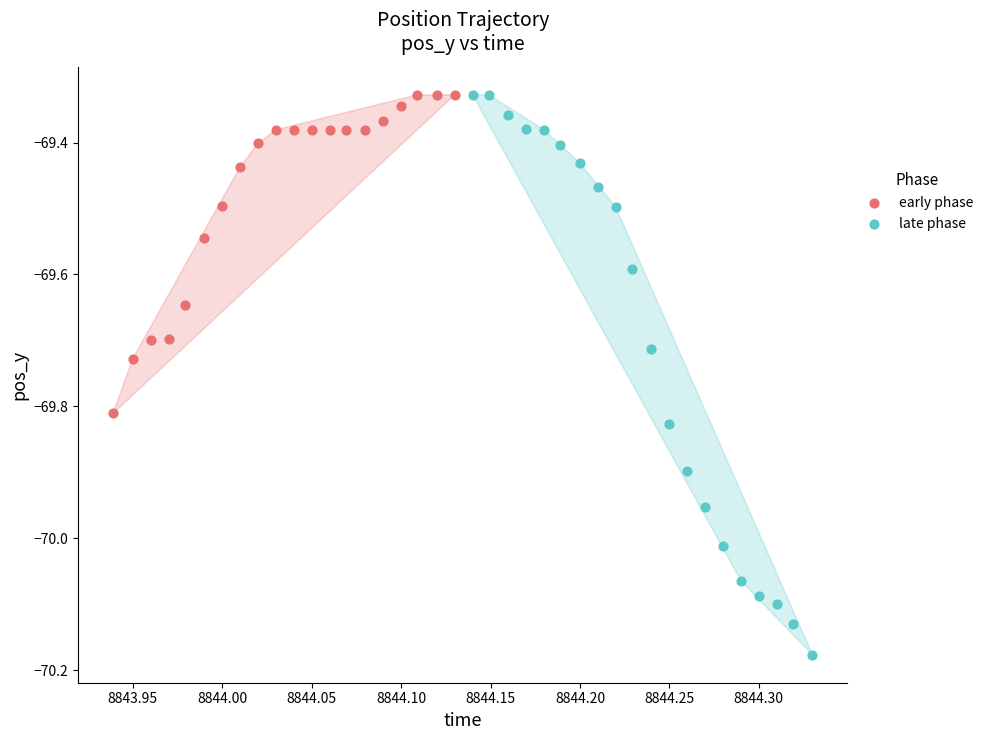

Which series has the widest spread of Y values?

late phase